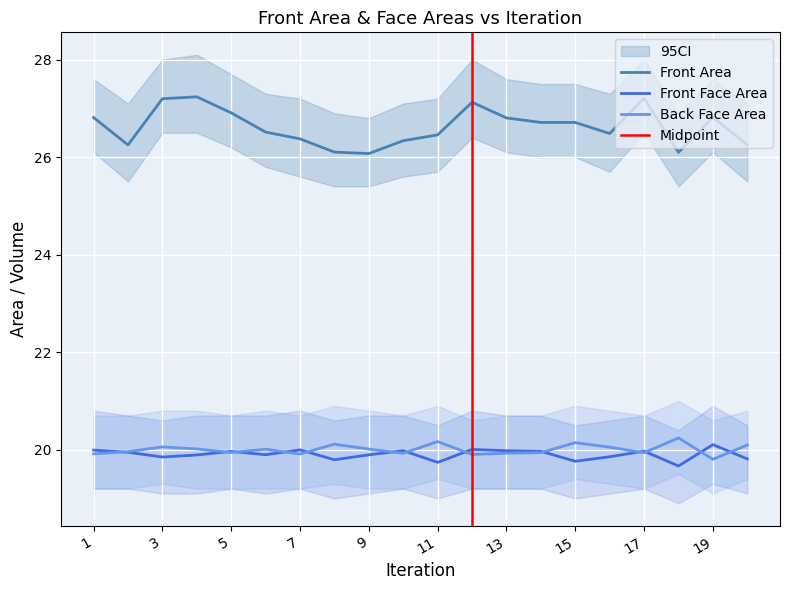

Reading left to right, what are all the values shown in this chart?

Front Area: 1=26.8	2=26.3	3=27.2	4=27.2	5=26.9	6=26.5	7=26.4	8=26.1	9=26.1	10=26.3	11=26.5	12=27.1	13=26.8	14=26.7	15=26.7	16=26.5	17=27.2	18=26.1	19=26.8	20=26.3
Front Face Area: 1=20.0	2=19.9	3=19.8	4=19.9	5=20.0	6=19.9	7=20.0	8=19.8	9=19.9	10=20.0	11=19.7	12=20.0	13=20.0	14=20.0	15=19.8	16=19.9	17=20.0	18=19.7	19=20.1	20=19.8
Back Face Area: 1=19.9	2=20.0	3=20.1	4=20.0	5=19.9	6=20.0	7=19.9	8=20.1	9=20.0	10=19.9	11=20.2	12=19.9	13=19.9	14=19.9	15=20.1	16=20.1	17=19.9	18=20.2	19=19.8	20=20.1